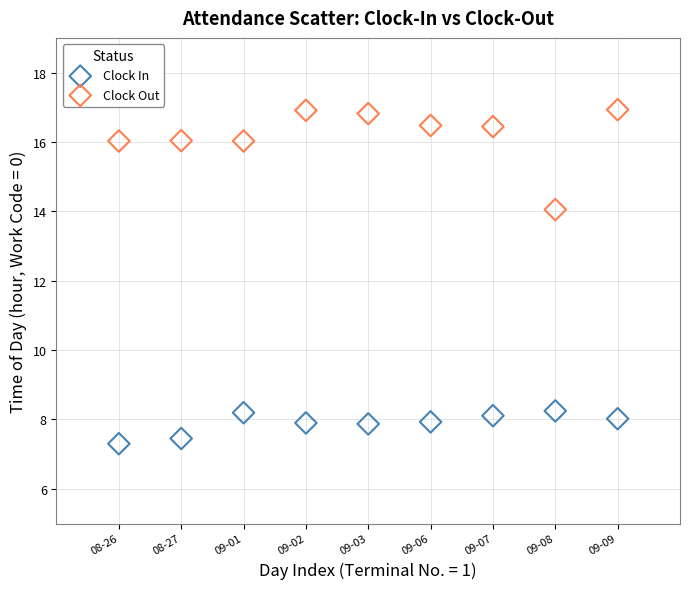

Across all data points, what is the range of X values (max minus min)?

8.0